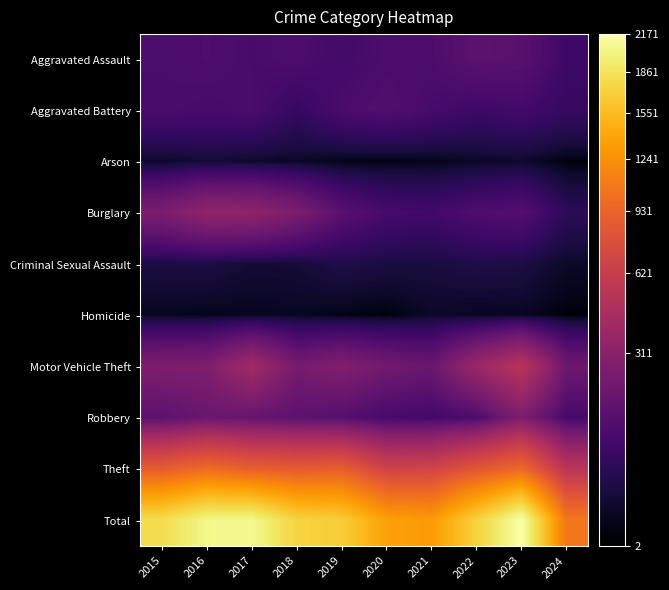

Which series changed the most between 2021 and 2023?

Total